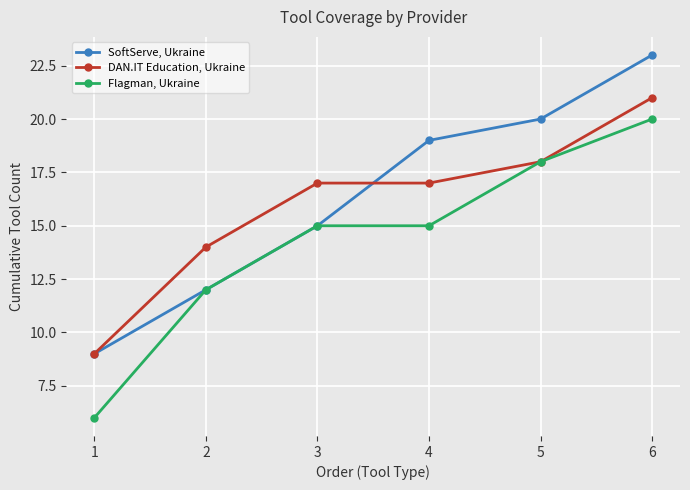

How many data points does each series have?

6